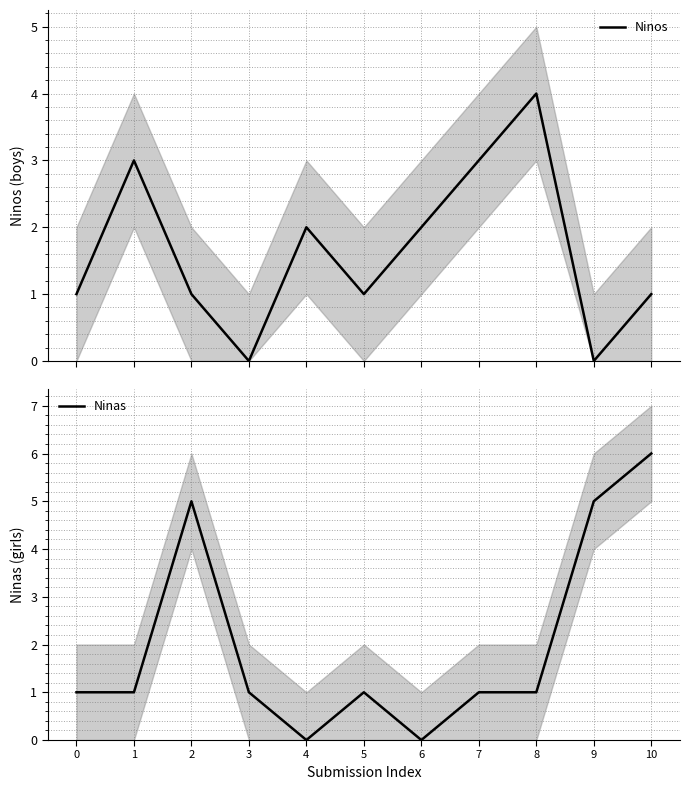

What is the difference between the highest and lowest values at 3?

1